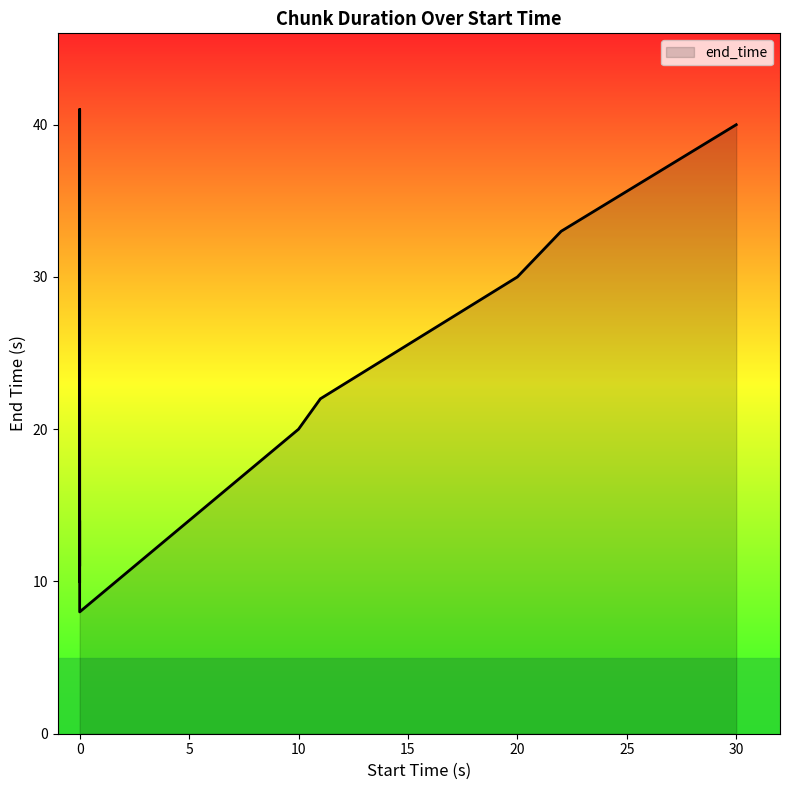

What is the approximate value at 20, to the nearest 5?

30